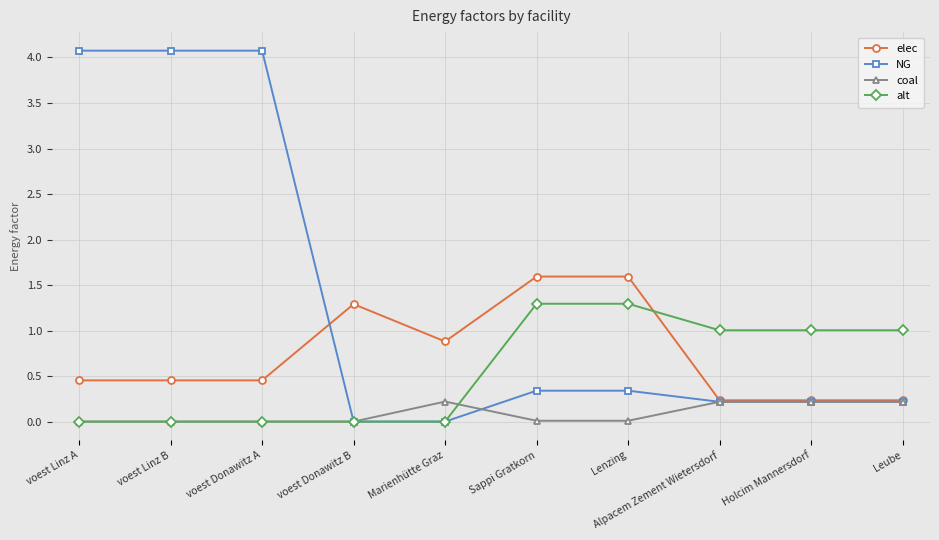

True or false: NG and coal intersect in this chart.

True